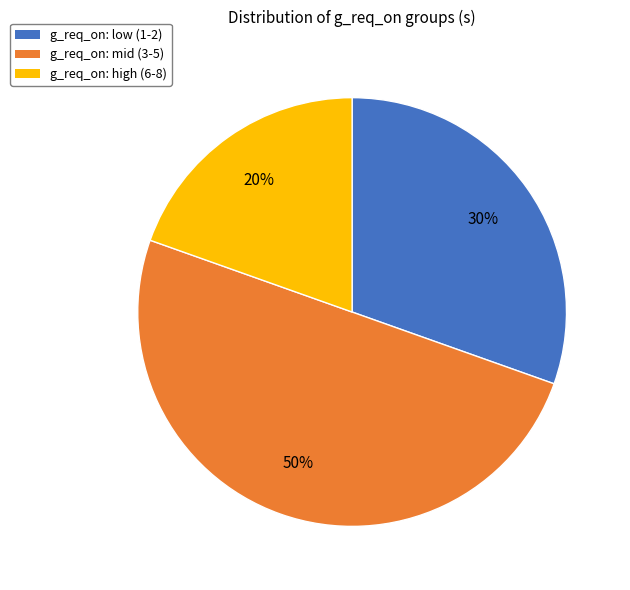

What is the smallest slice in the pie chart?

g_req_on: high (6-8)